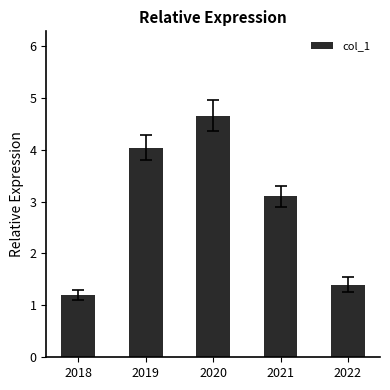

How many values are below 3?

2